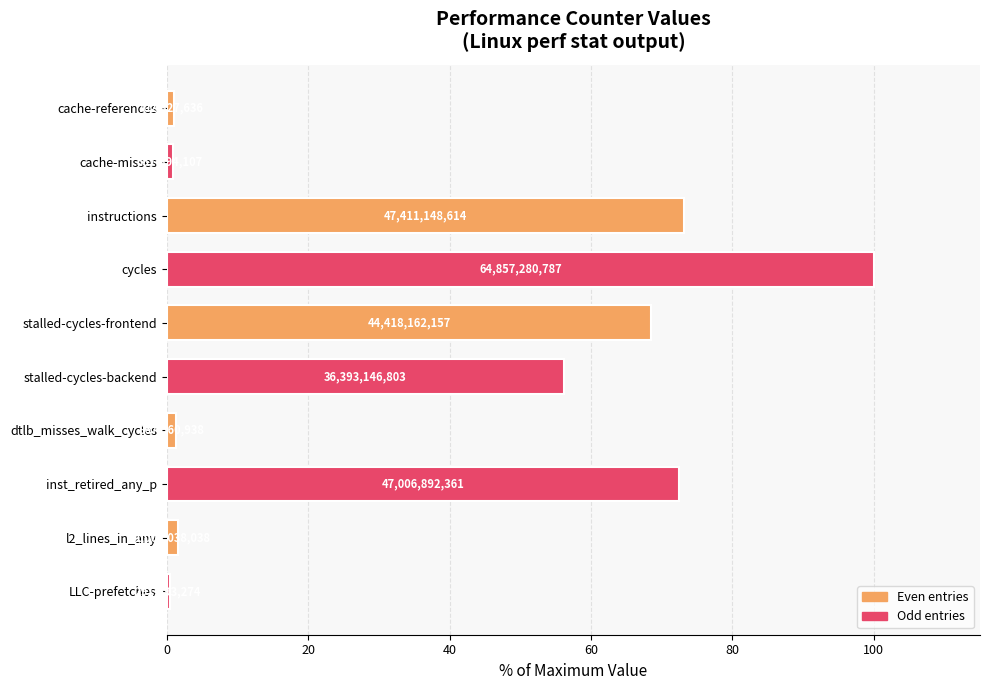

Does the chart contain any negative values?

No